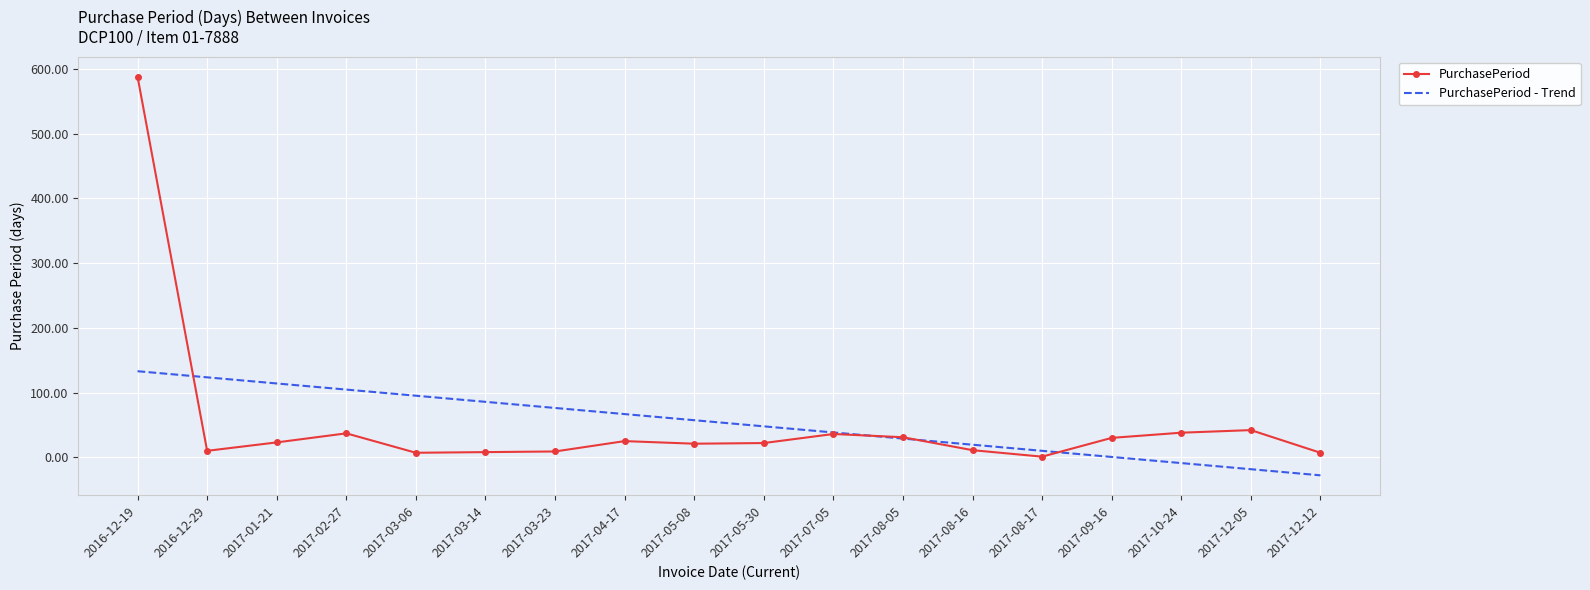

What is the difference between the highest and lowest values at 2017-10-24?

46.9